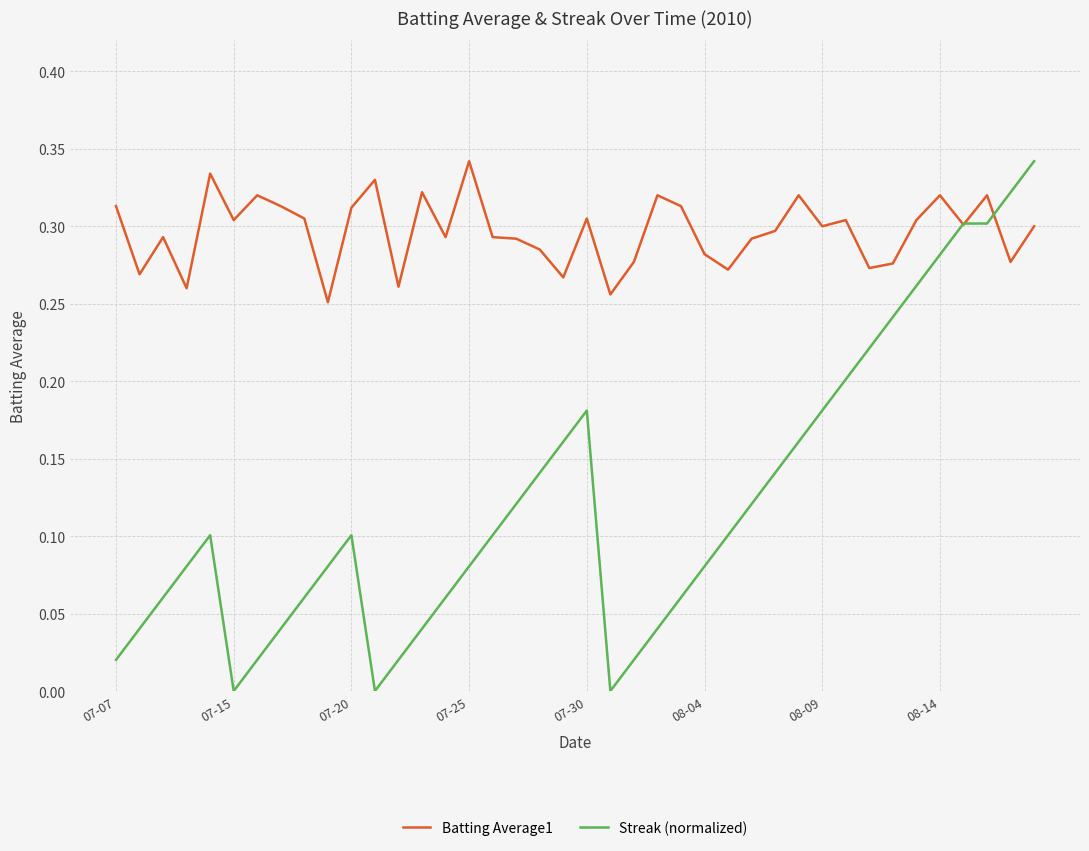

Rank the series by their average value, from lowest to highest.

Streak (normalized), Batting Average1